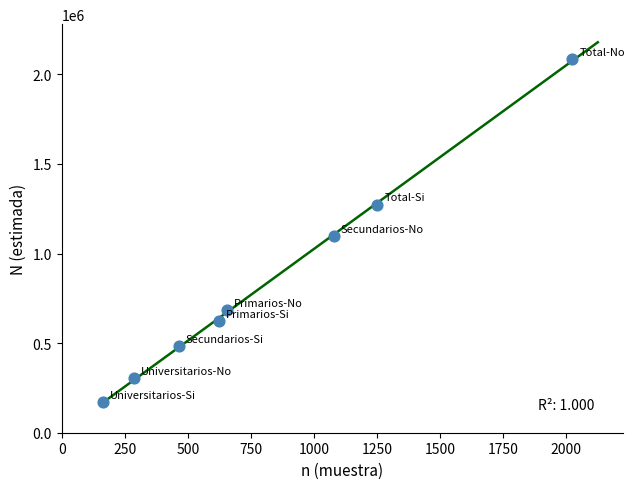

What Y value in the scatter plot is closest to 1128146?

1097448